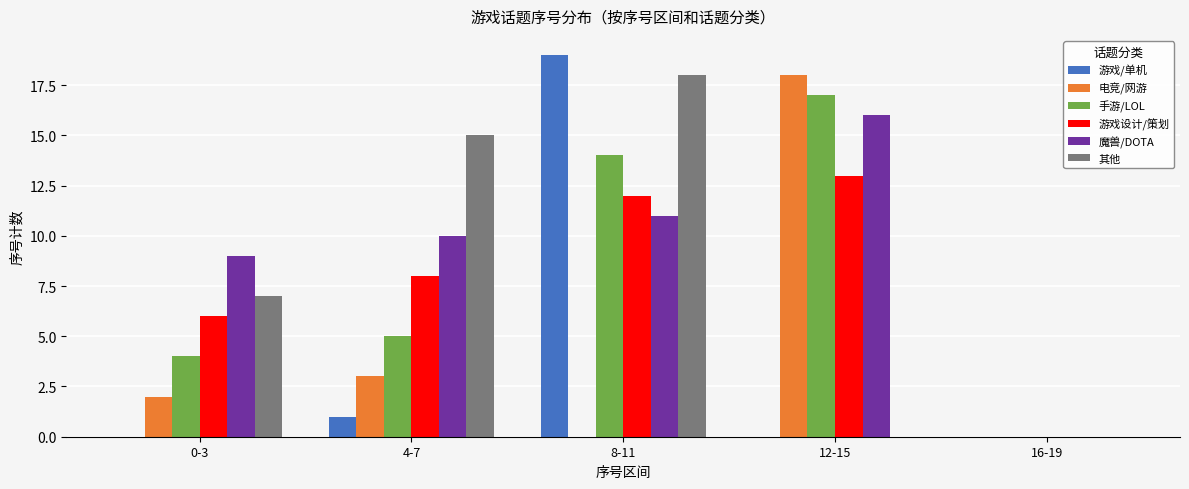

Which series has the largest total across all categories?

魔兽/DOTA